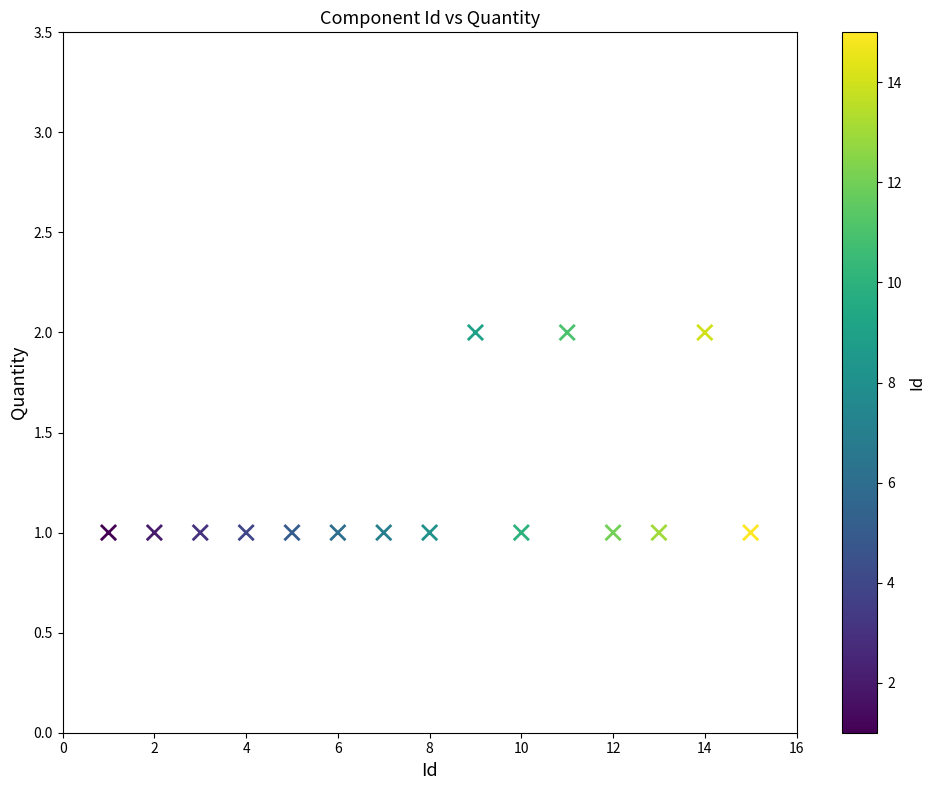

List the coordinates of all points as (Y, X) pairs, reading left to right.

(1, 1)  (1, 2)  (1, 3)  (1, 4)  (1, 5)  (1, 6)  (1, 7)  (1, 8)  (2, 9)  (1, 10)  (2, 11)  (1, 12)  (1, 13)  (2, 14)  (1, 15)